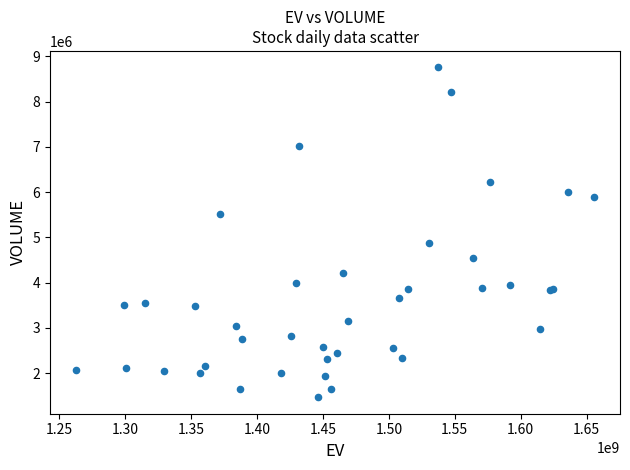

What Y value in the scatter plot is closest to 5111766?

4881215